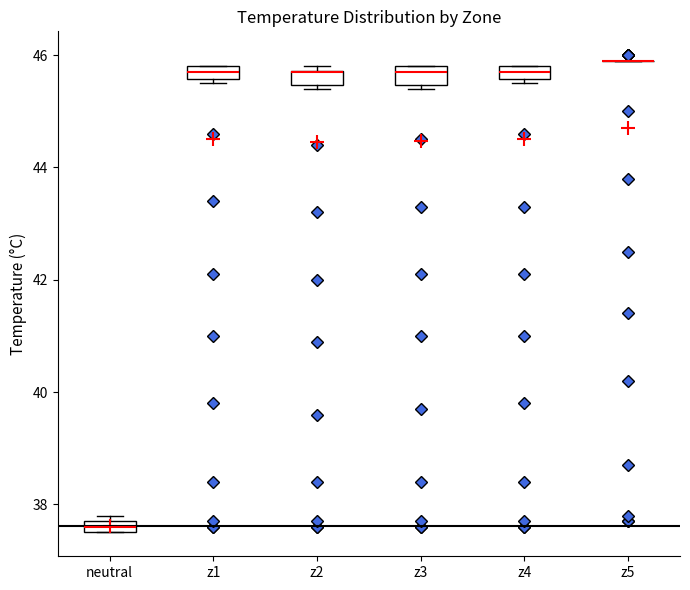

Where is the lower edge of the box for z3 on the y-axis? The values are not printed on the chart, so give them approximately, as read against the axis.

45.4